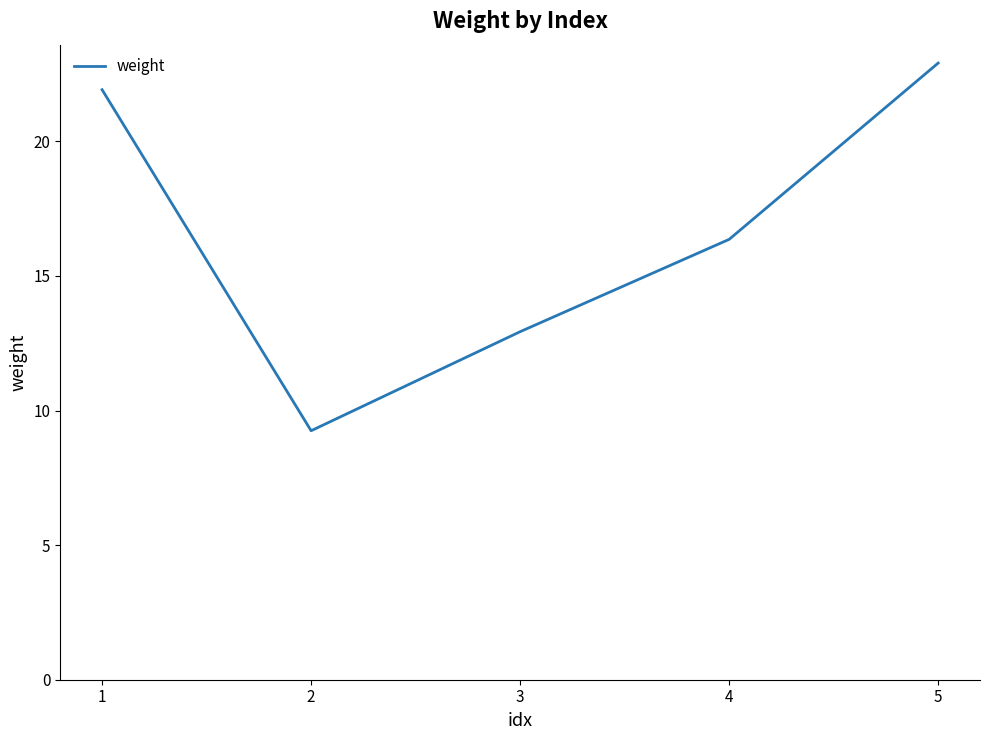

At which category does the chart reach its minimum across all series?

2